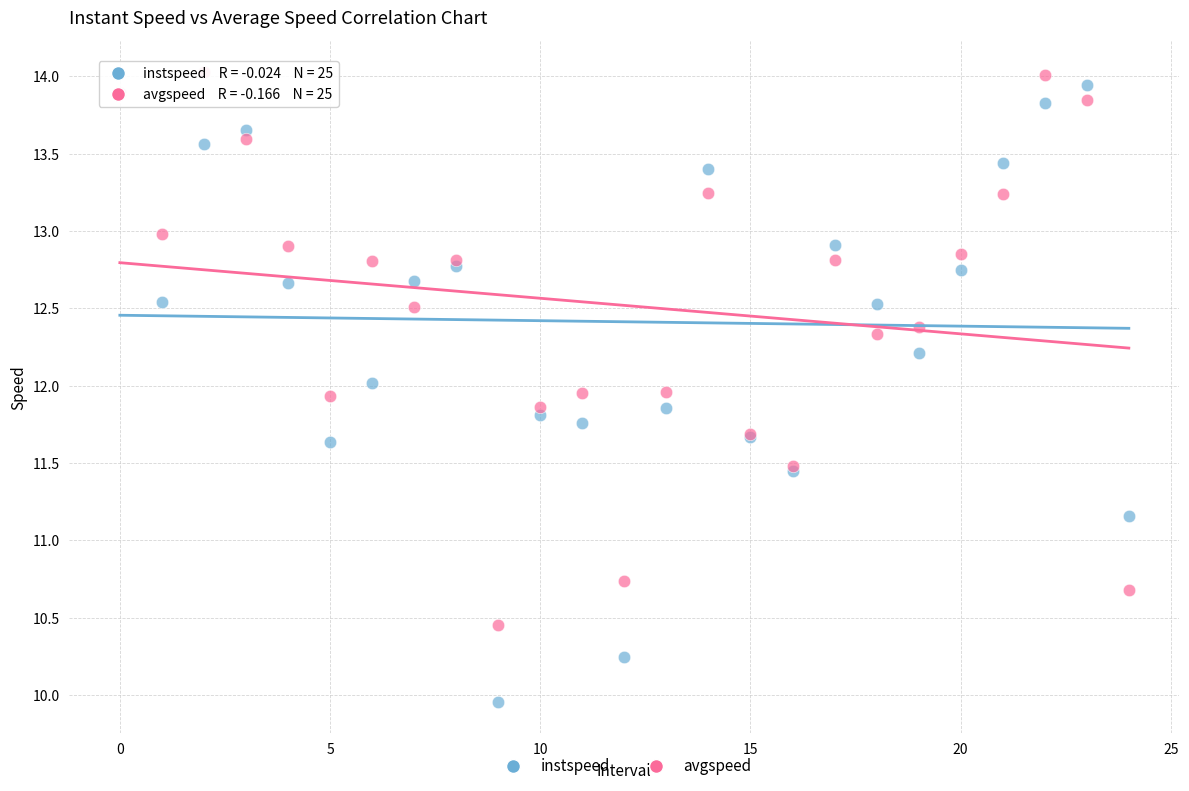

Across all series, what Y value is closest to 11?

11.2